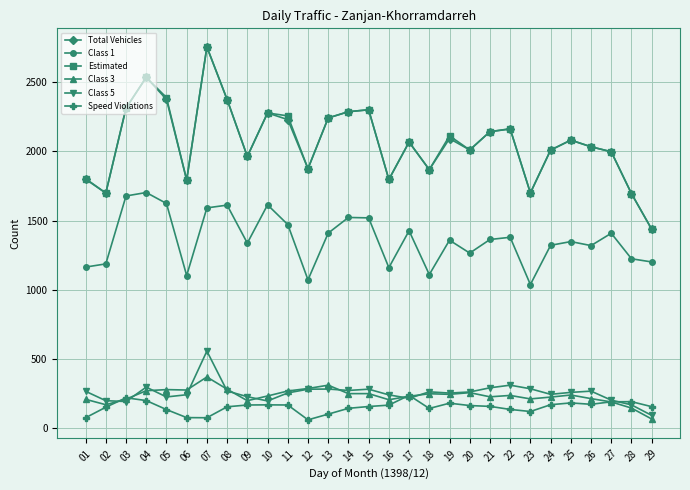

True or false: Total Vehicles has more than 2 points higher than both neighbors.

True